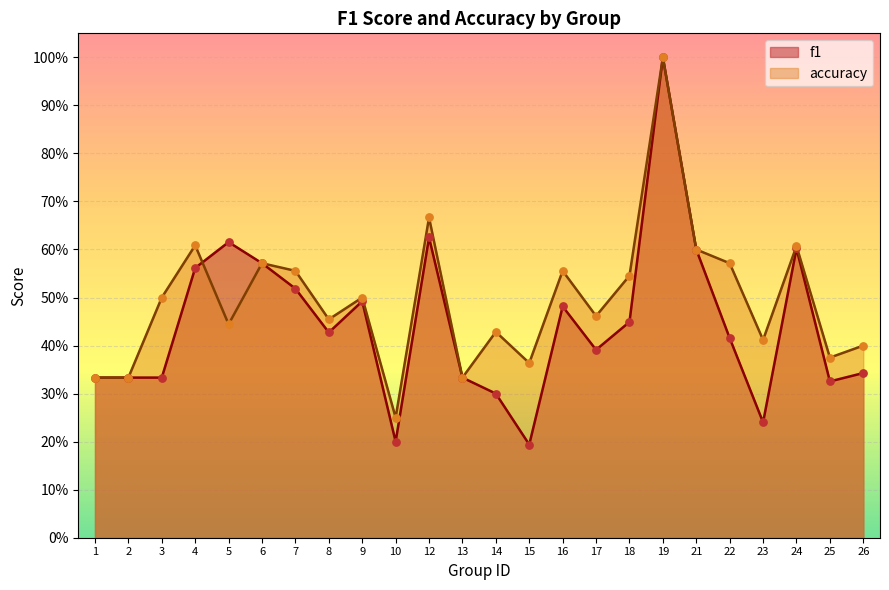

Which series has the largest Y range (max minus min)?

f1